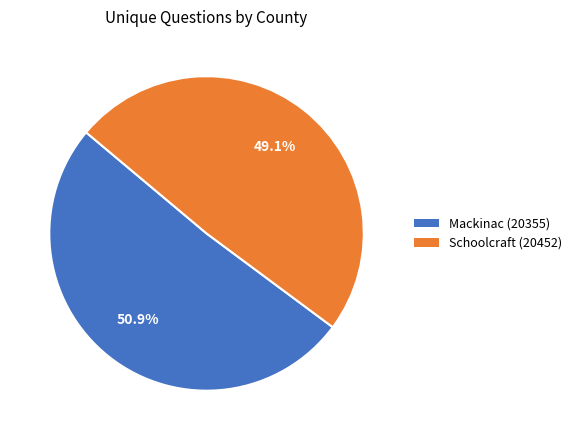

Is it true that Schoolcraft (20452) is 64% of the pie?

False